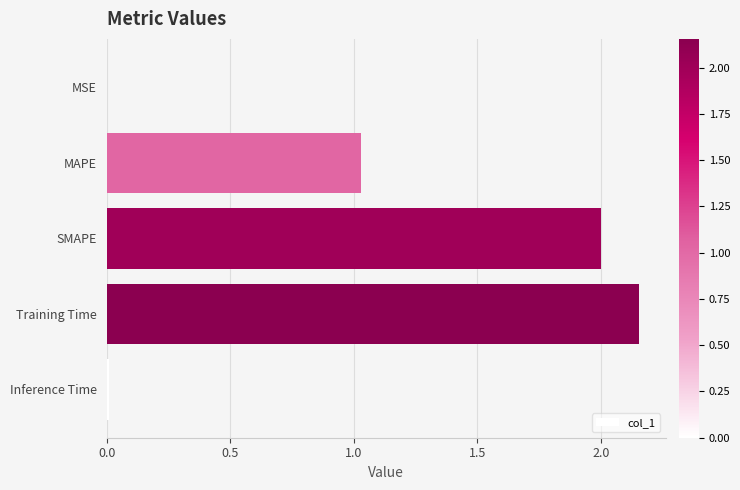

What is the sum of the values at MAPE and SMAPE?

3.0